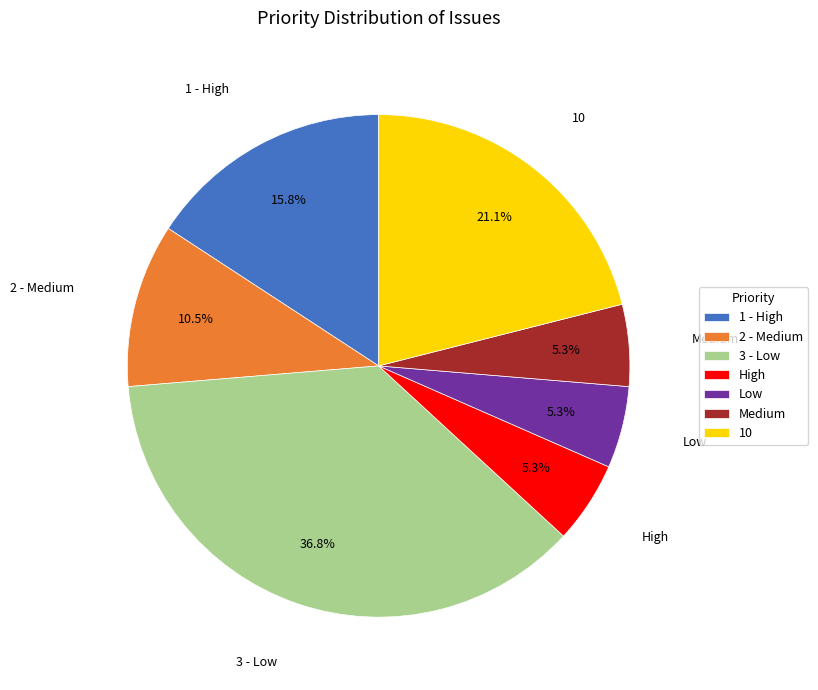

Which category has the biggest portion of the pie?

3 - Low